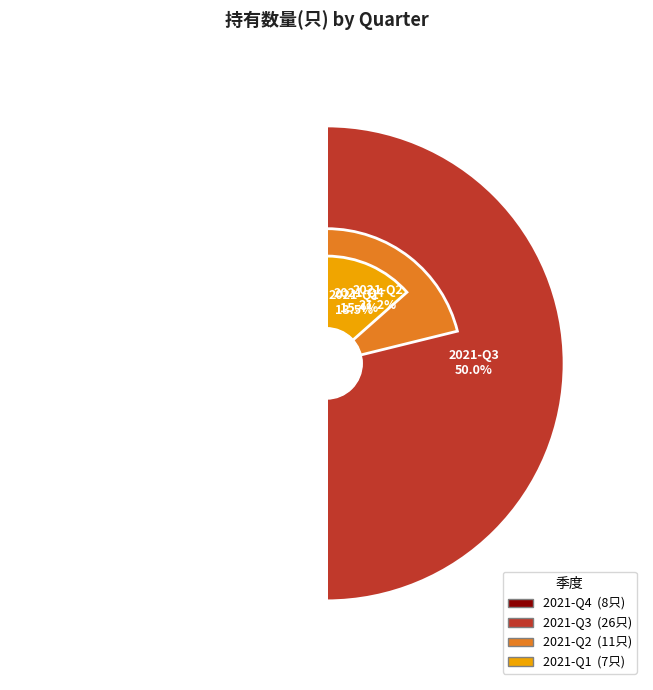

The 2021-Q1 slice represents 13% of the pie. True or false?

True